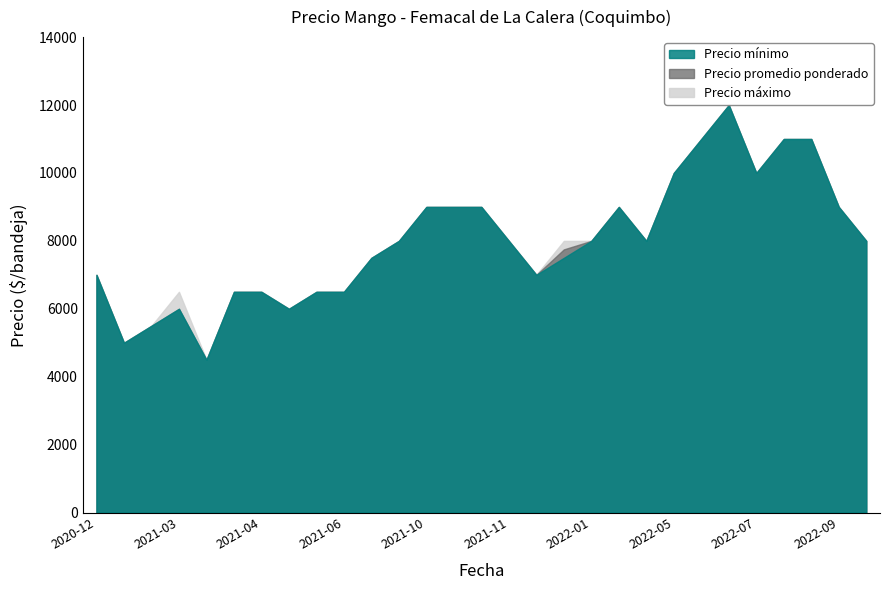

Reading right to left, transcribe all the data shown in this chart.

Precio promedio ponderado: 8000	9000	11000	11000	10000	12000	11000	10000	8000	9000	8000	7750	7000	8000	9000	9000	9000	8000	7500	6500	6500	6000	6500	6500	4500	6000	5500	5000	7000
Precio minimo: 8000	9000	11000	11000	10000	12000	11000	10000	8000	9000	8000	7500	7000	8000	9000	9000	9000	8000	7500	6500	6500	6000	6500	6500	4500	6000	5500	5000	7000
Precio maximo: 8000	9000	11000	11000	10000	12000	11000	10000	8000	9000	8000	8000	7000	8000	9000	9000	9000	8000	7500	6500	6500	6000	6500	6500	4500	6500	5500	5000	7000